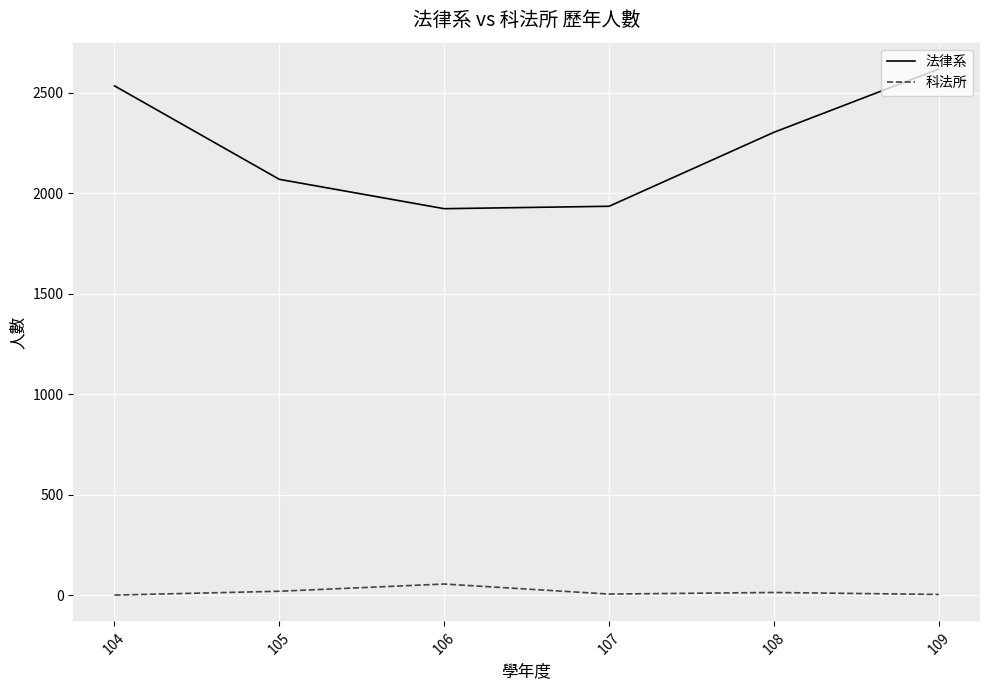

List the series in order of their peak value, lowest first.

科法所, 法律系